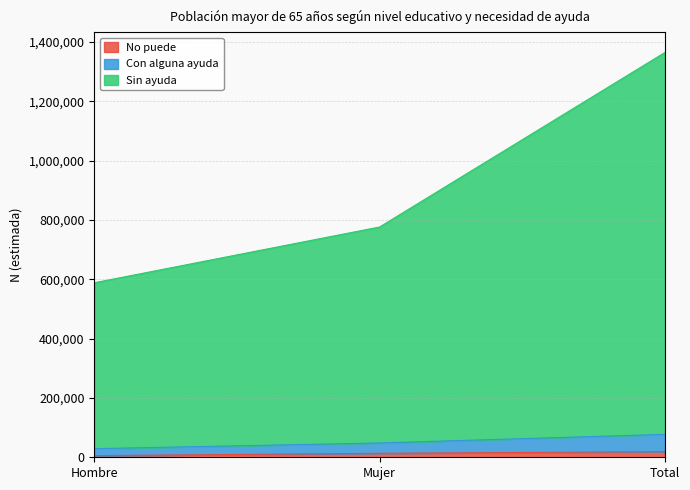

The No puede series shows 9129 at Mujer. True or false?

False